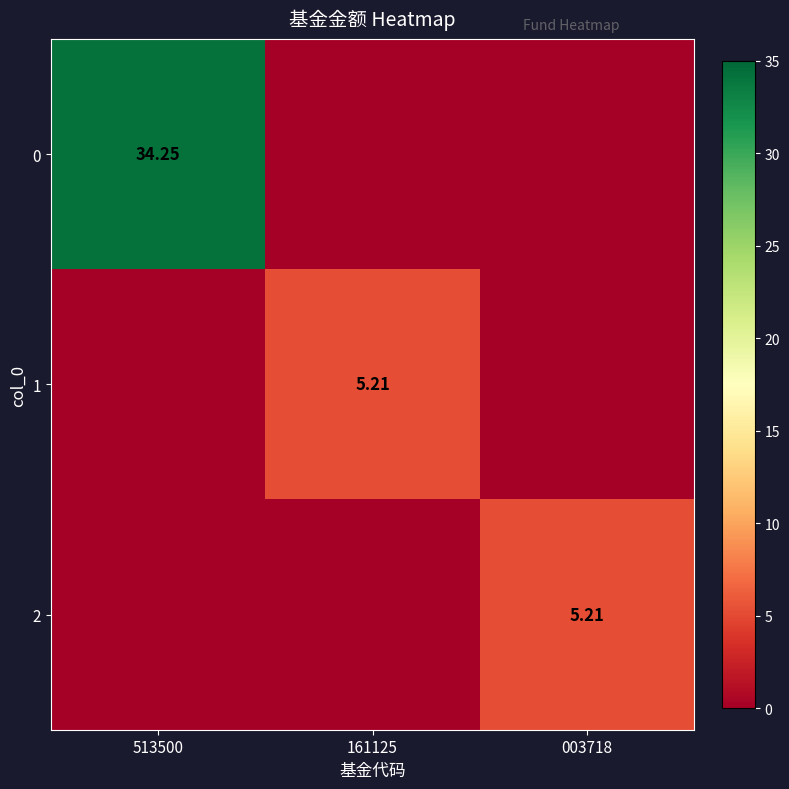

At 161125, list the series in order from largest to smallest.

1, 0, 2